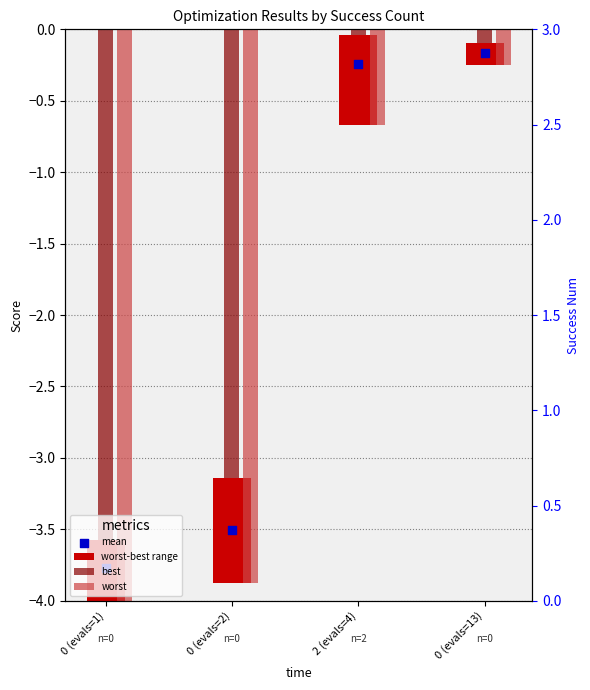

Which series contains the highest Y value?

best